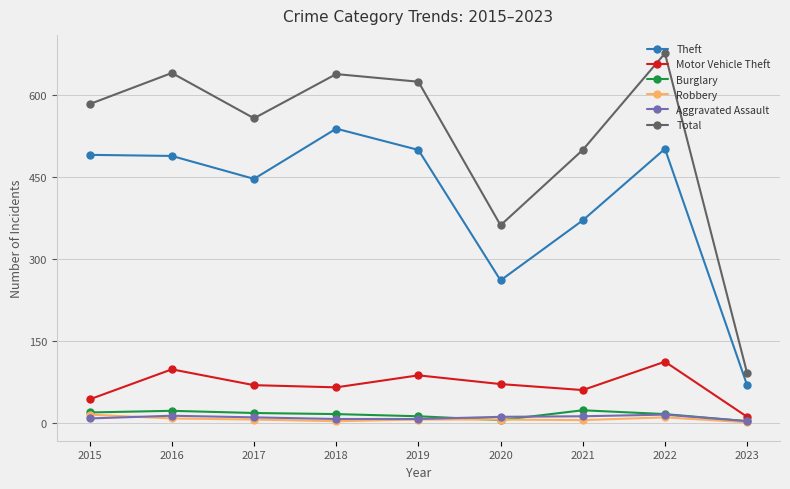

At which label does Motor Vehicle Theft first exceed 69?

2016